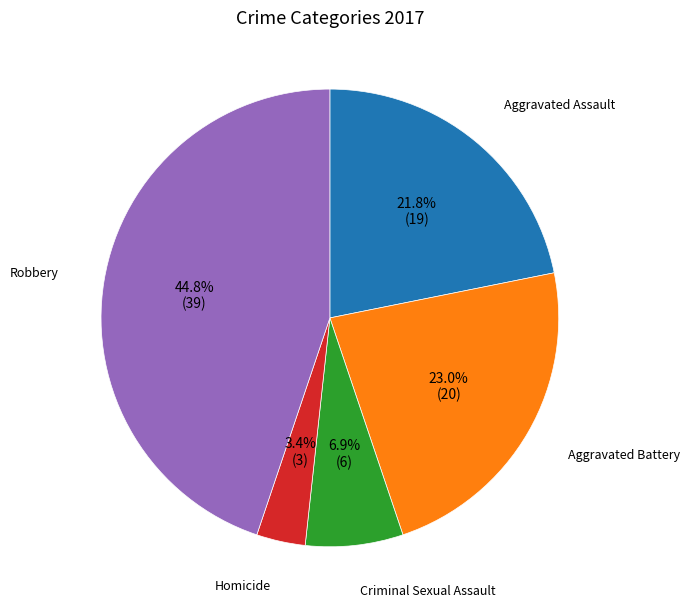

To the nearest percent, what portion does Homicide represent?

3%